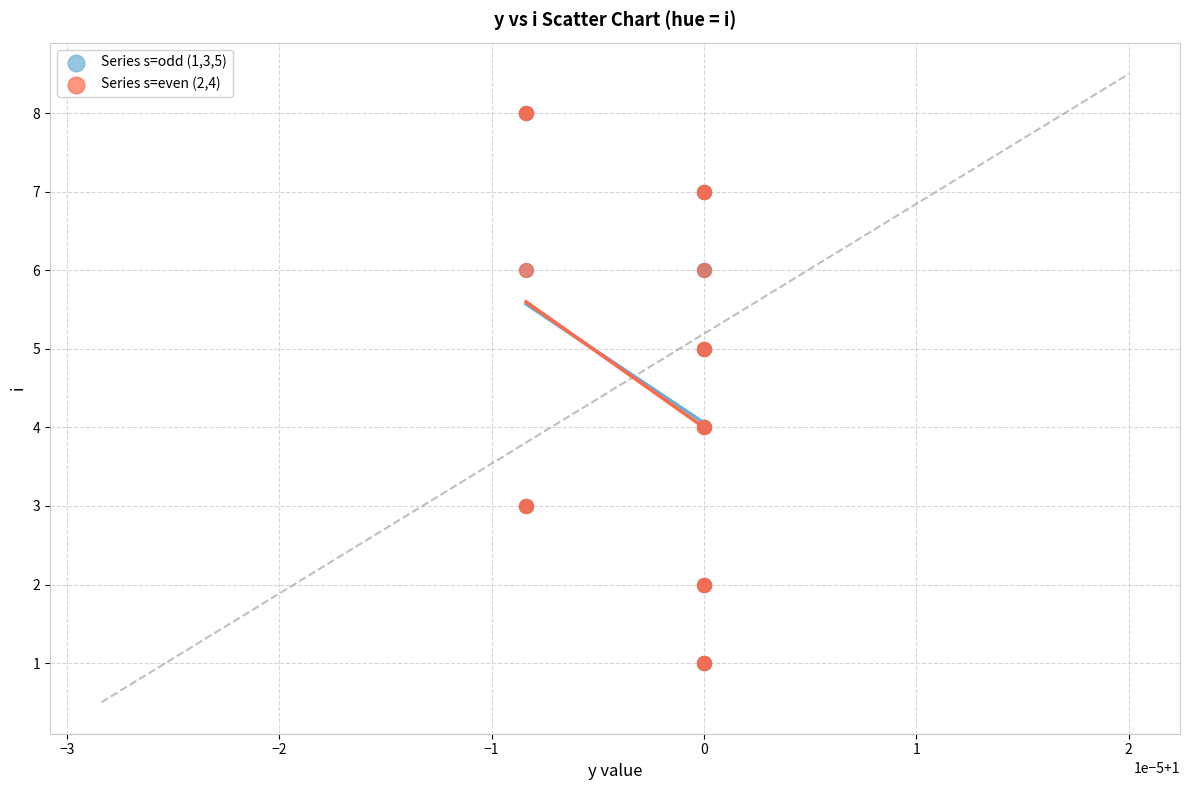

What are all the series names shown in the legend?

Series s=odd (1,3,5), Series s=even (2,4)